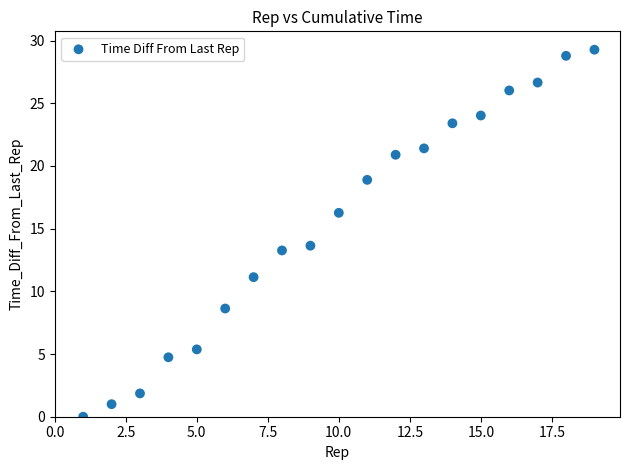

What Y value in the scatter plot is closest to 14?

13.6